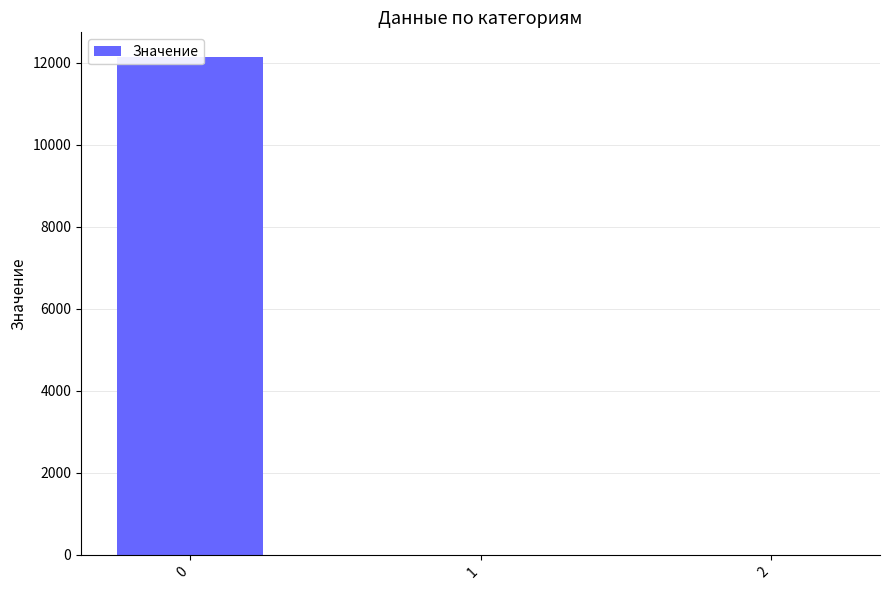

What value does the data have at 0?

12140.3